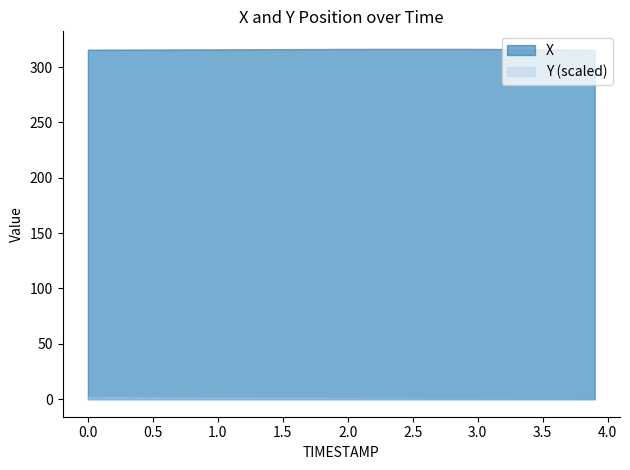

How many categories are shown in the chart?

40